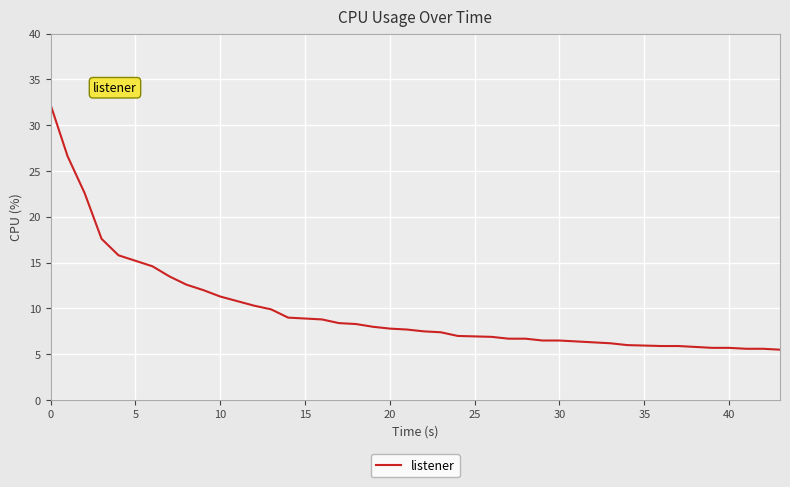

What is the difference between the maximum and minimum values?

26.7